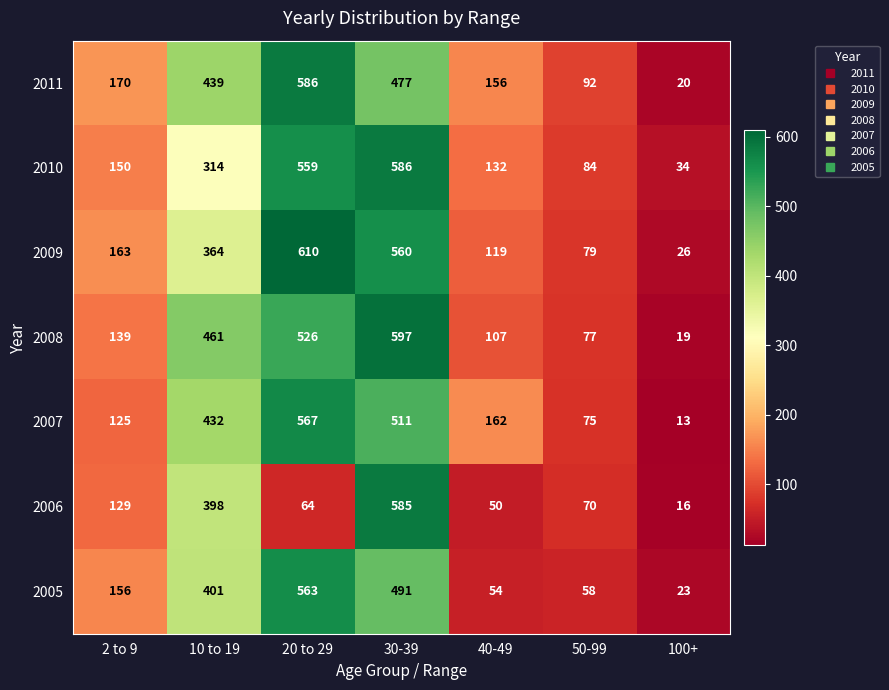

The 2006 series shows 70 at 50-99. True or false?

True